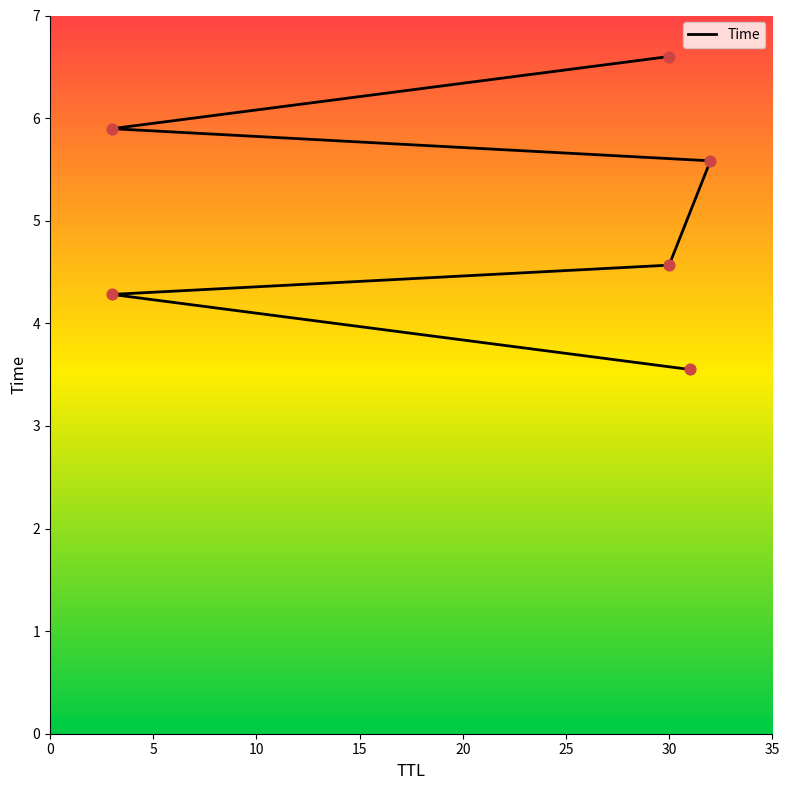

Which has a higher value, 3 or 3?

3